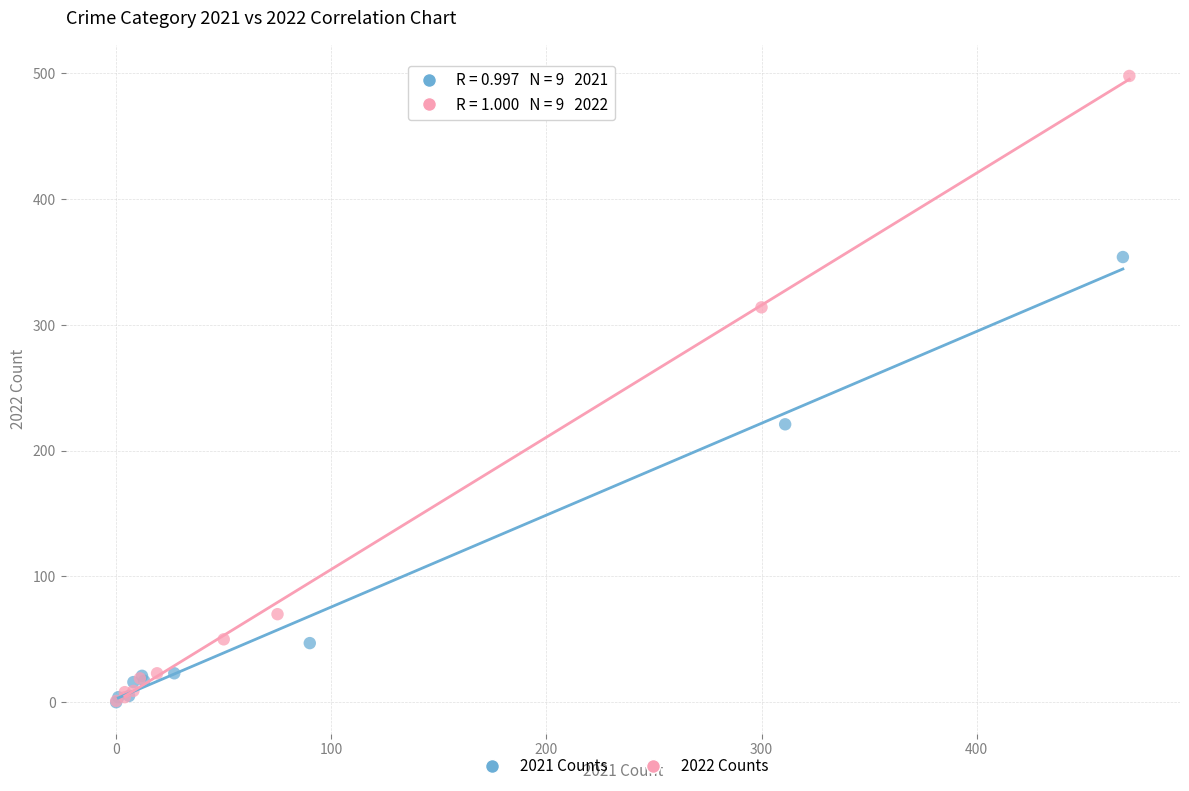

Which series contains the highest Y value?

2022 Counts